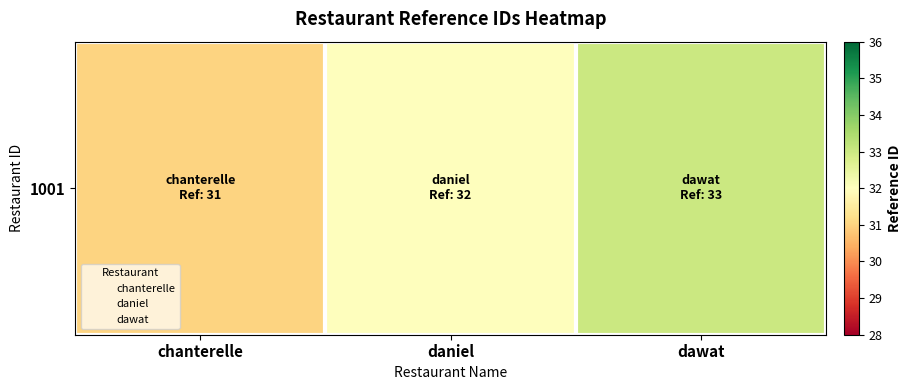

What is the average value?

32